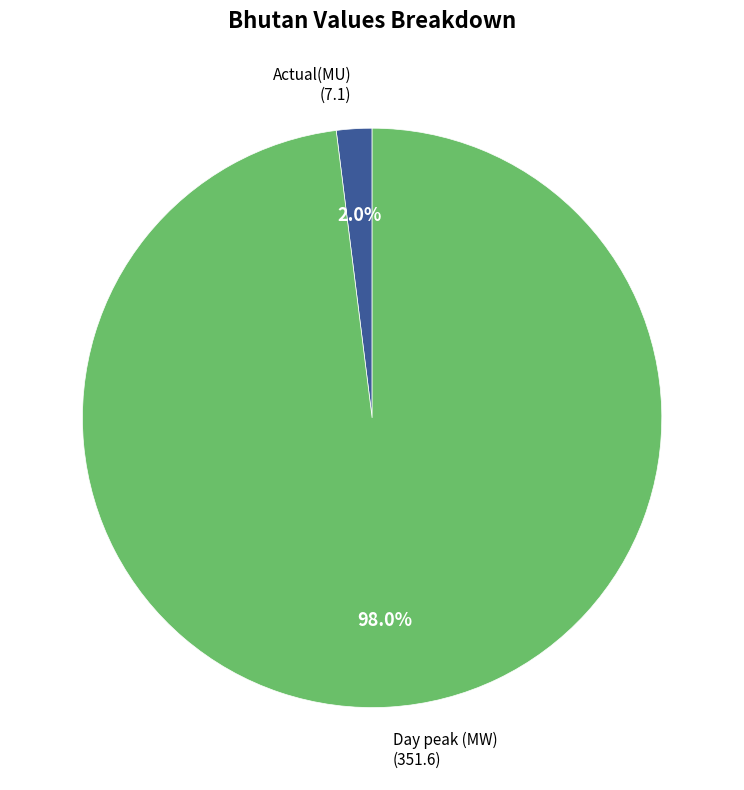

Count the number of slices in the pie.

2